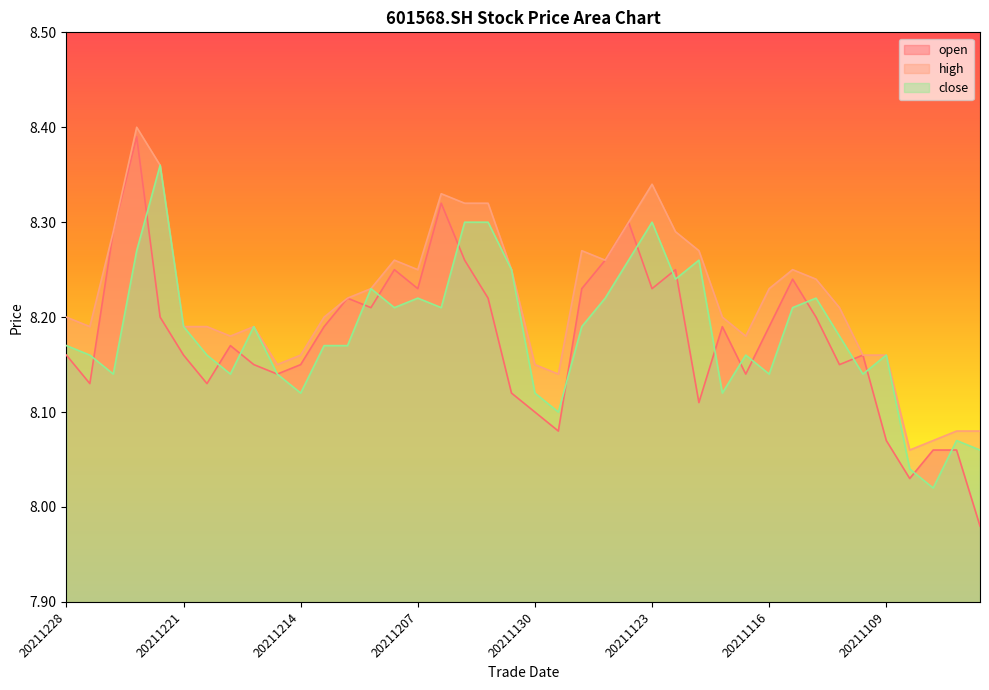

Is the value of high at 20211206 greater than the value of open at 20211217?

Yes